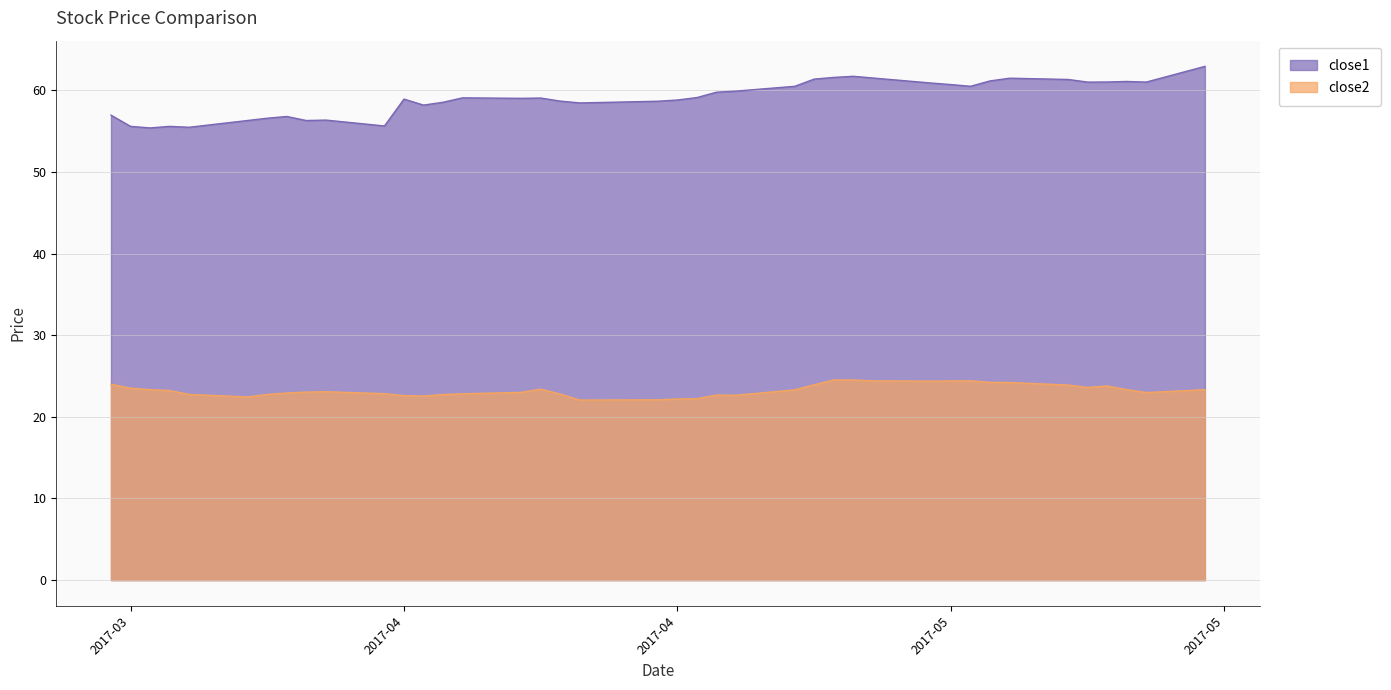

Reading left to right, what are all the values shown in this chart?

close1: 57.0	55.6	55.4	55.6	55.5	56.3	56.6	56.8	56.3	56.3	55.6	58.9	58.2	58.5	59.1	59.0	59.0	58.7	58.4	58.7	58.8	59.1	59.8	59.9	60.5	61.4	61.6	61.7	61.5	60.9	60.7	60.5	61.1	61.5	61.3	61.0	61.0	61.1	61.0	62.9
close2: 24.0	23.5	23.3	23.2	22.7	22.4	22.7	22.9	23.0	23.1	22.8	22.6	22.5	22.7	22.8	23.0	23.4	22.8	22.1	22.1	22.2	22.2	22.7	22.6	23.3	23.9	24.5	24.5	24.4	24.4	24.4	24.4	24.2	24.2	23.9	23.6	23.8	23.3	23.0	23.3